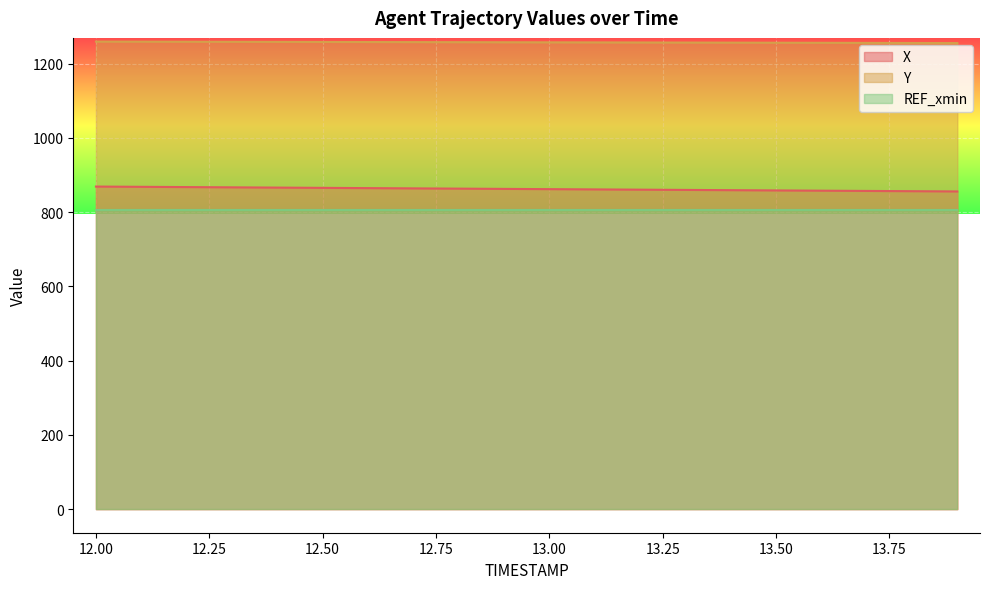

How many values in the Y series are below 1257?

9